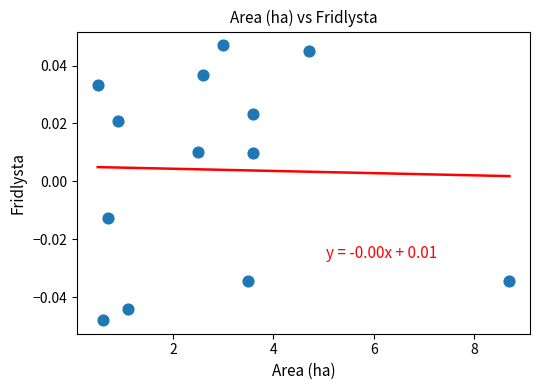

What is the range of X values (max minus min)?

8.2